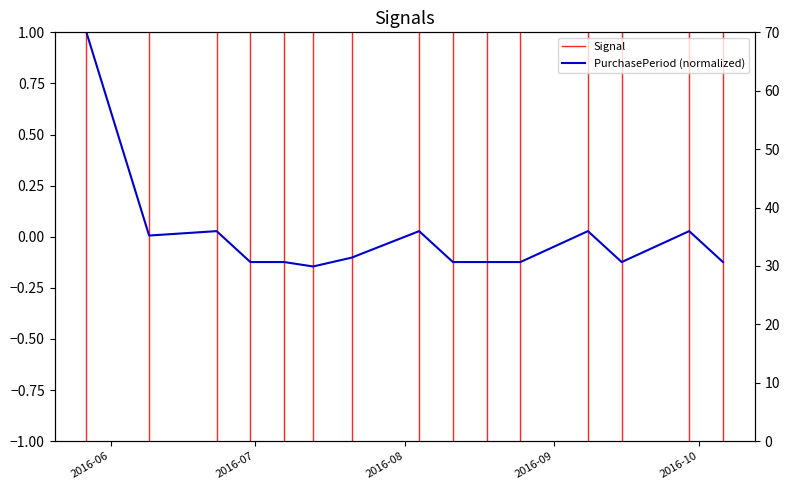

How many values exceed 0?

6